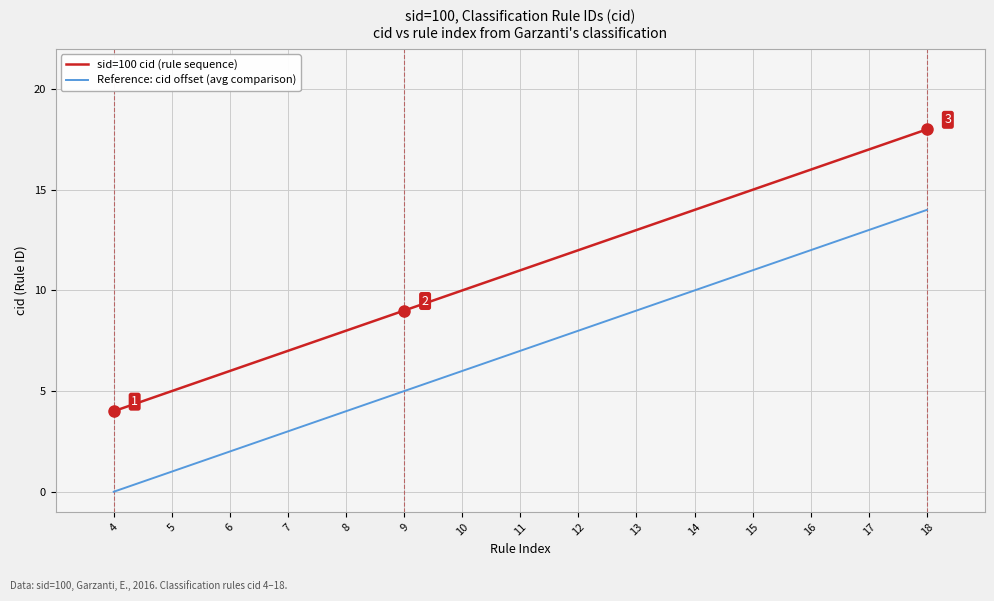

What is the average value of the sid=100 cid (rule sequence) series?

11